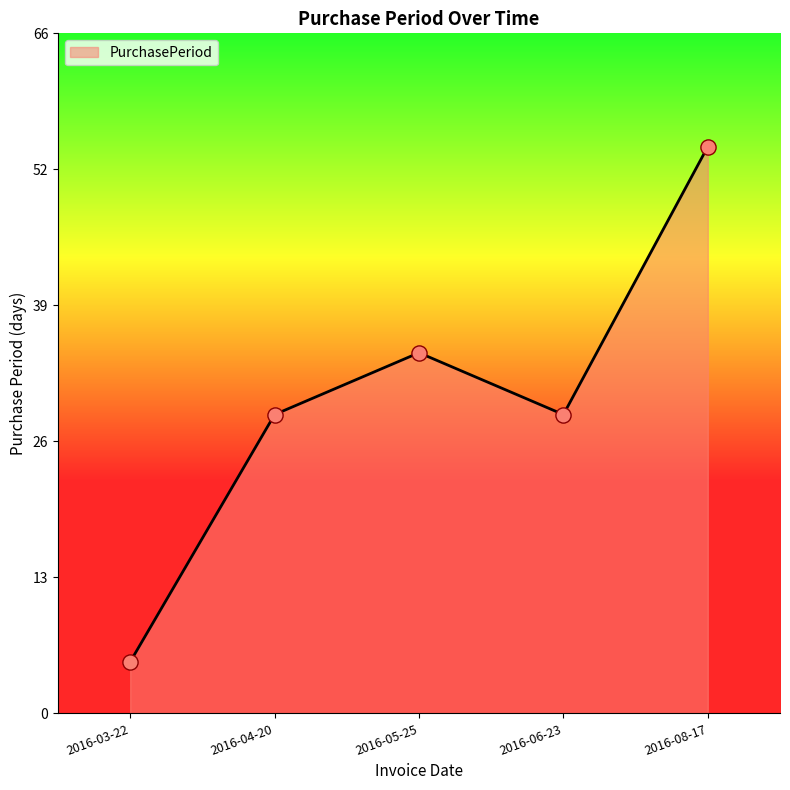

What is the change in value from 2016-03-22 to 2016-08-17?

+50